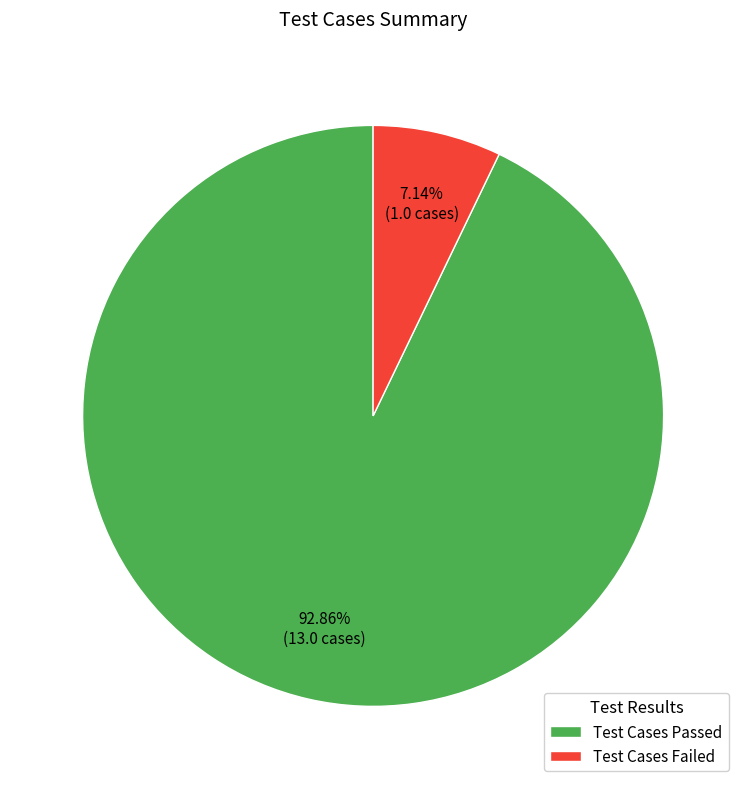

Approximately how many times larger is the value at Test Cases Passed compared to Test Cases Failed?

13.0